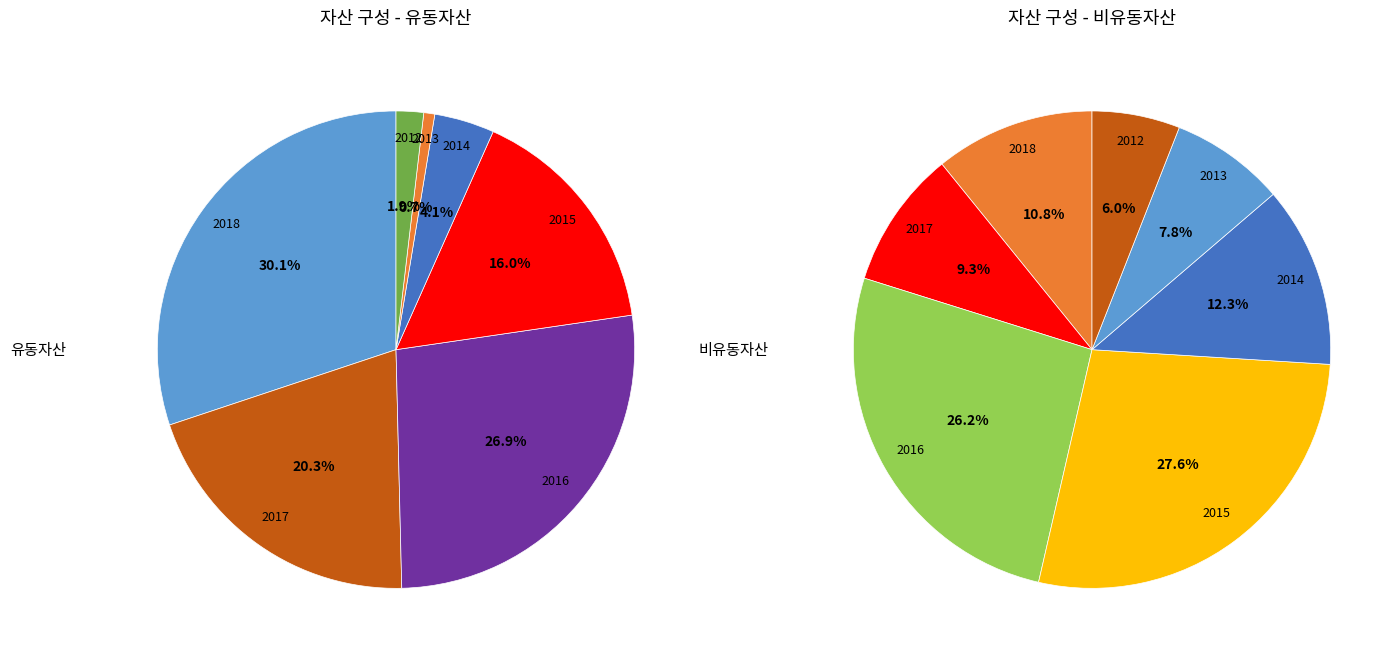

True or false: 2018 accounts for 23% of the total.

True